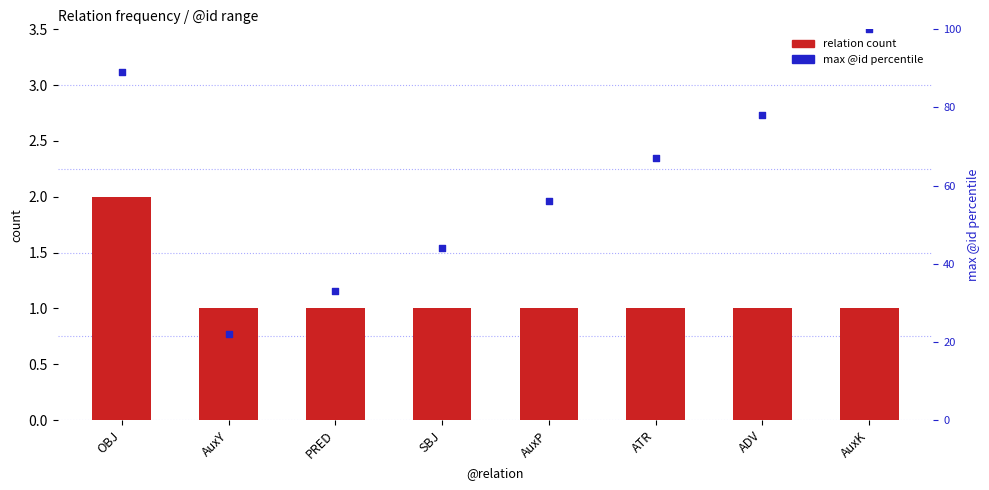

Is the value of max @id percentile at AuxK greater than the value of relation count at ADV?

Yes